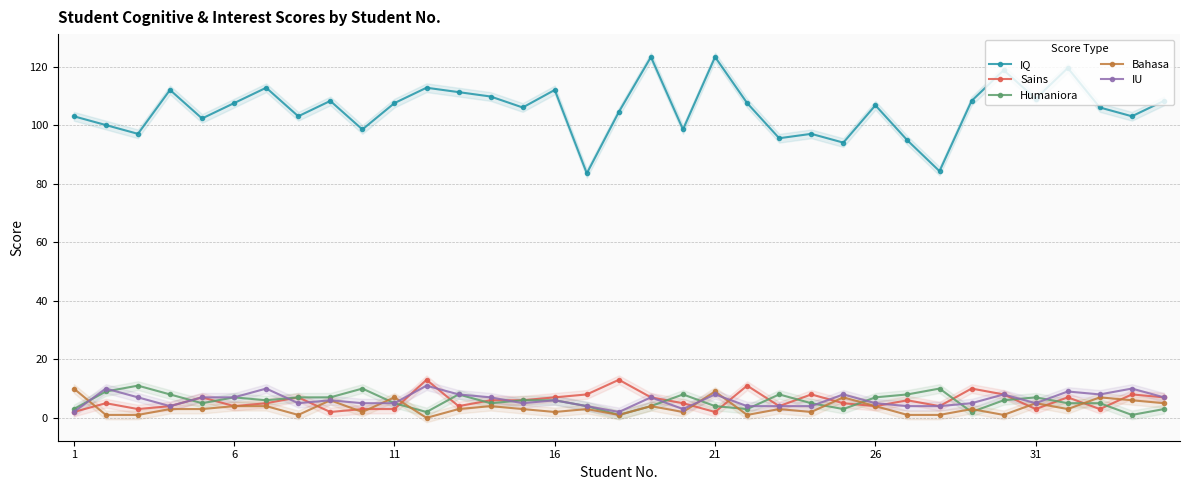

Does the chart have visible grid lines?

Yes